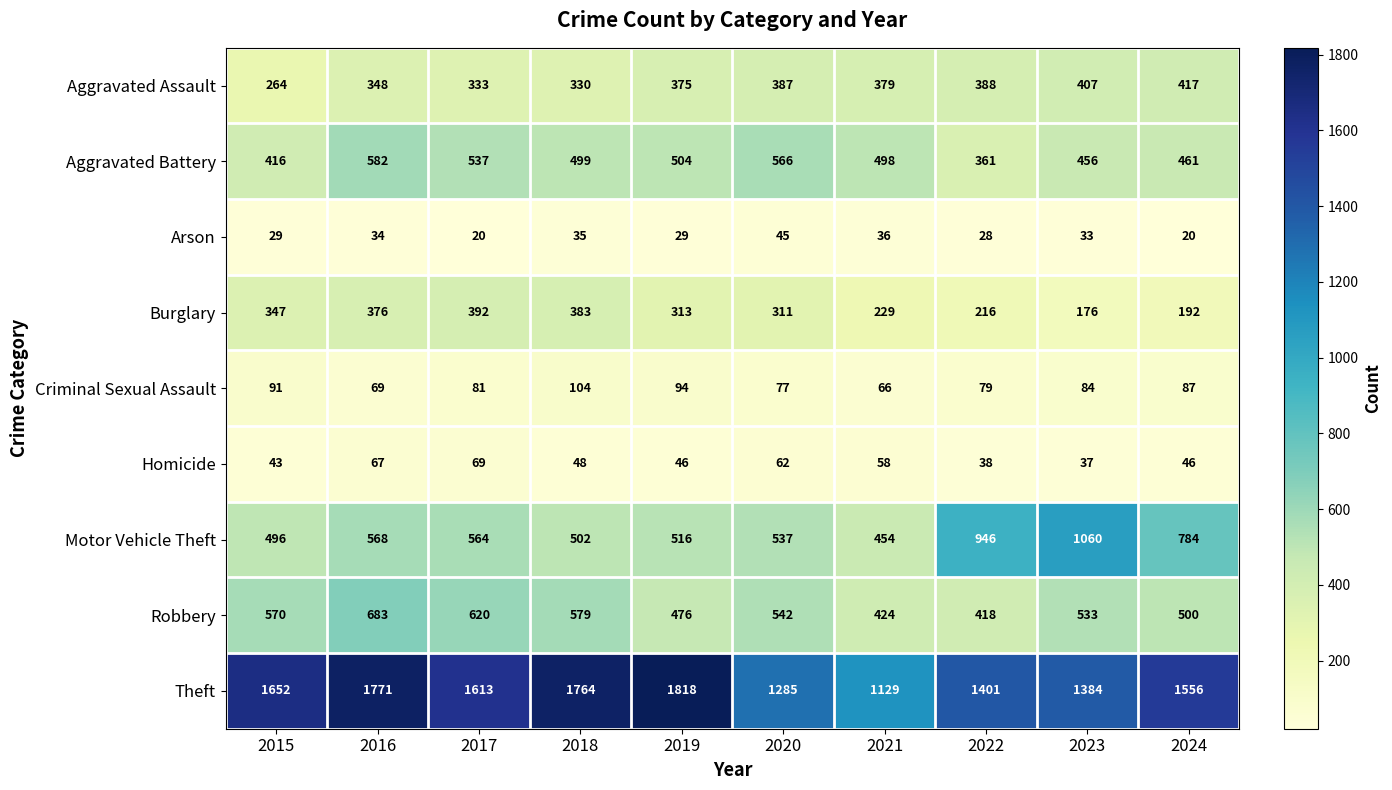

Which series has the widest spread of values?

Theft